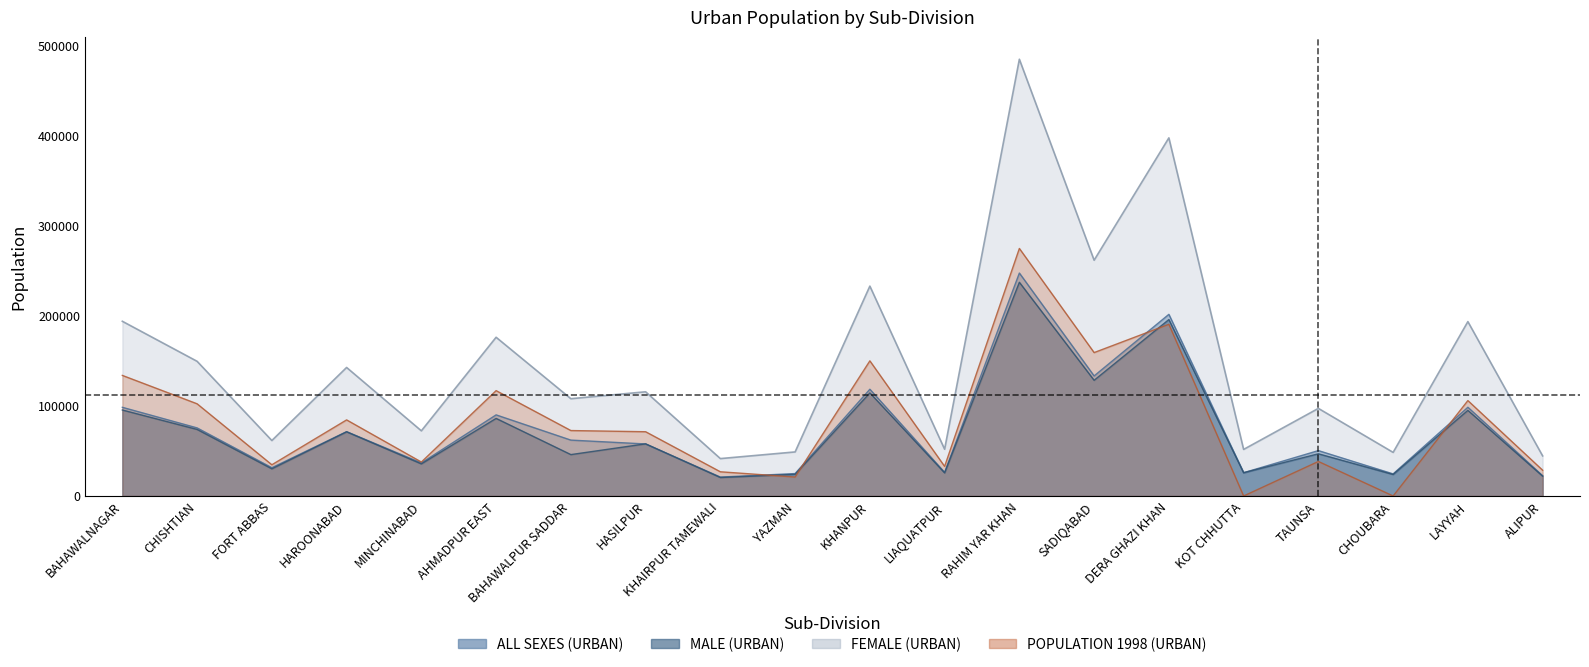

What position from the right is ALIPUR?

1